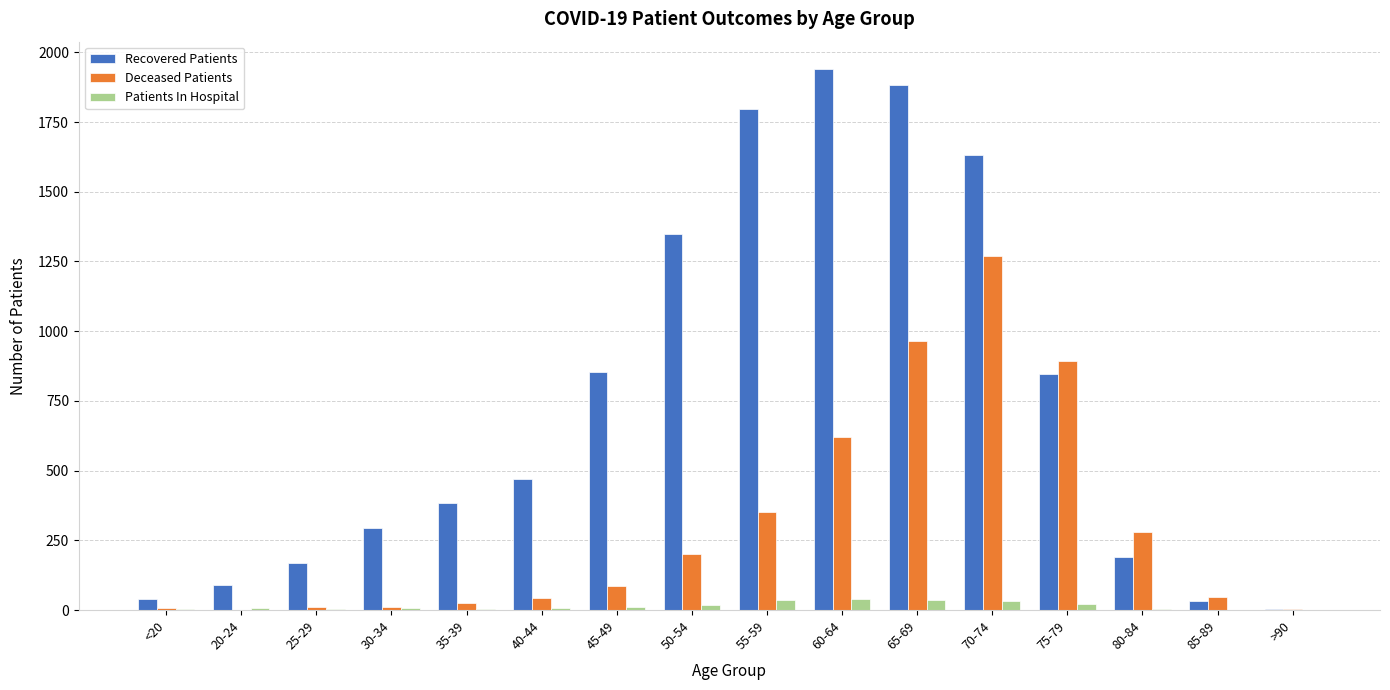

Does the chart contain stacked bars?

No